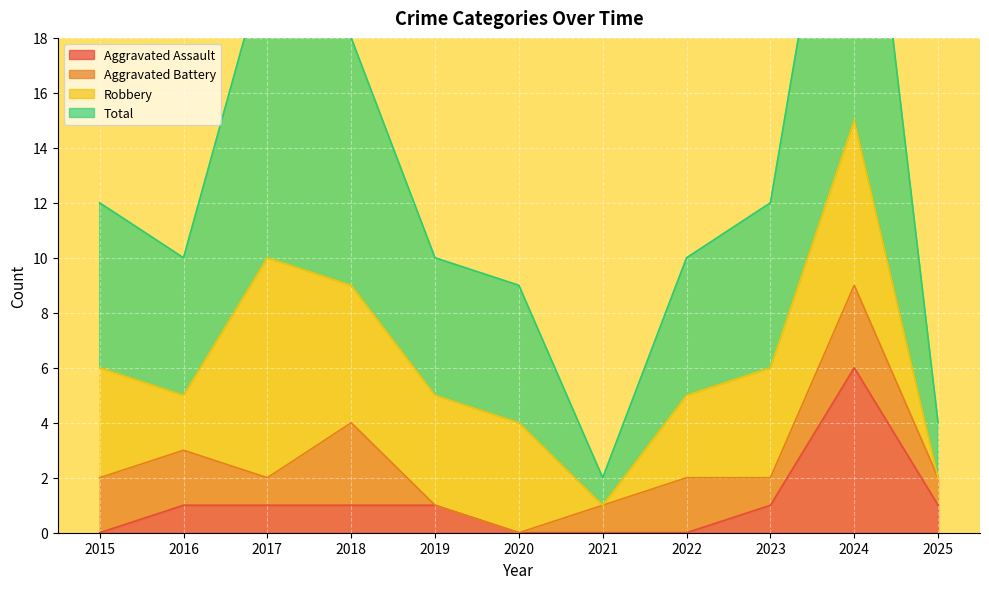

Which has a higher value, 2025 or 2019?

2025